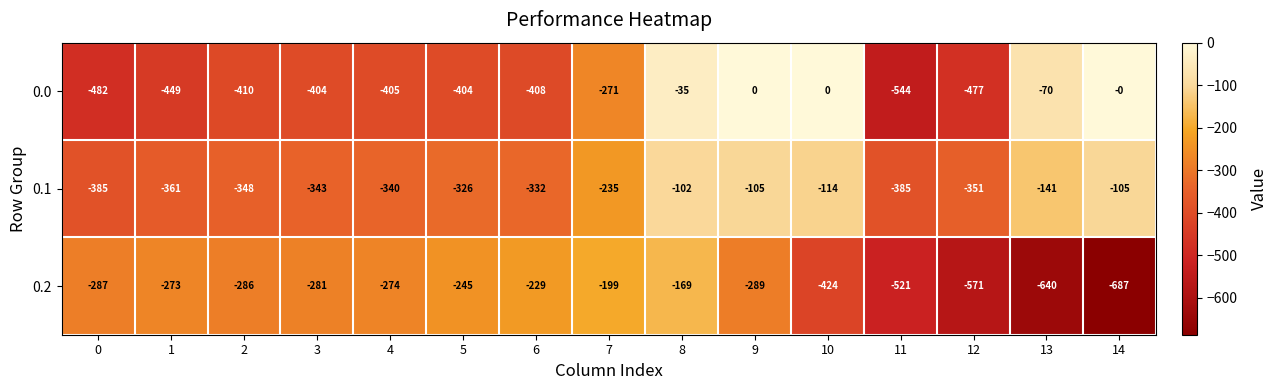

Which series has the largest range (max minus min)?

0.0